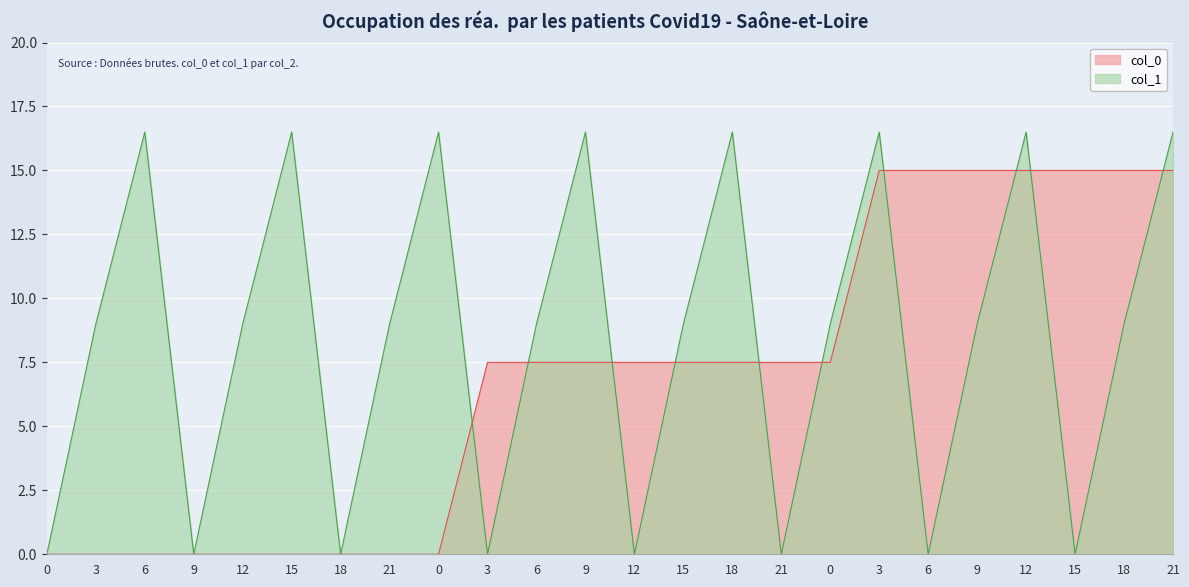

What is the difference between the col_1 values at 15 and 21?

16.5